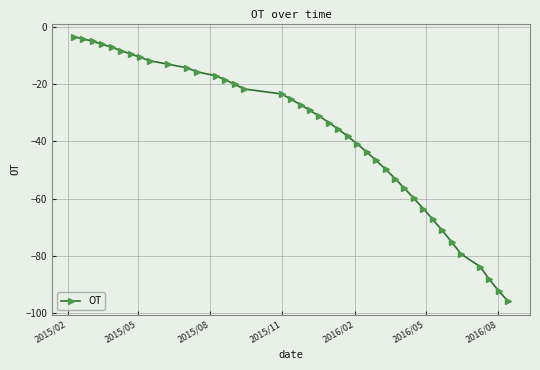

How many lines are shown in the chart?

1